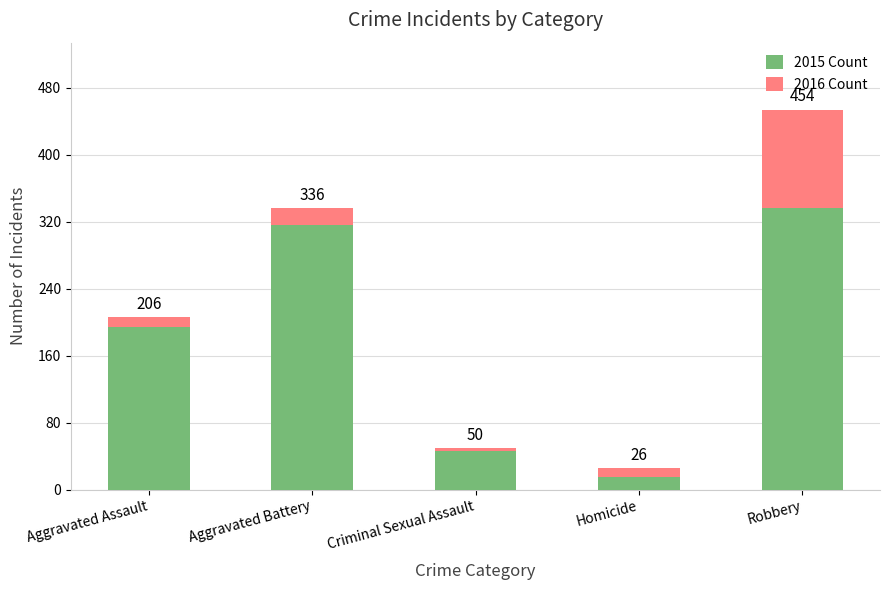

Does the chart contain any negative values?

No